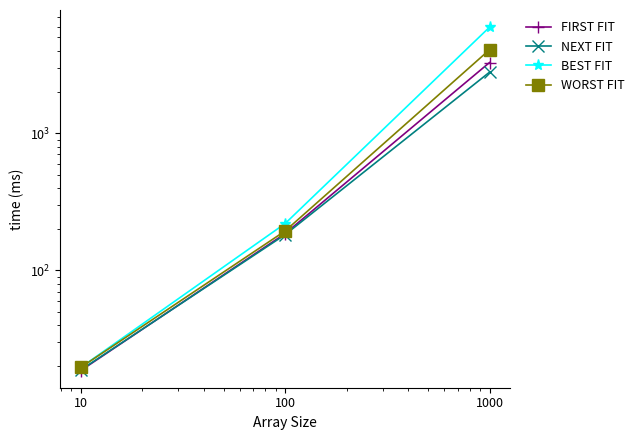

At how many categories does at least one series exceed 2561?

1